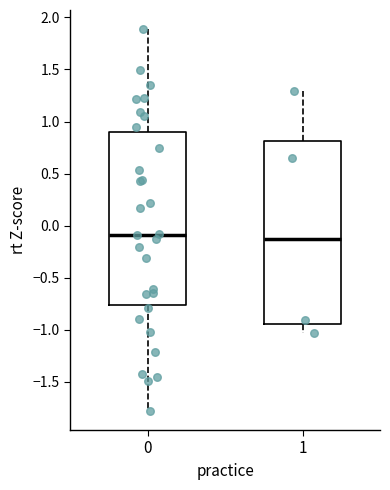

Which box is the tallest, from its lower edge to its upper edge?

1